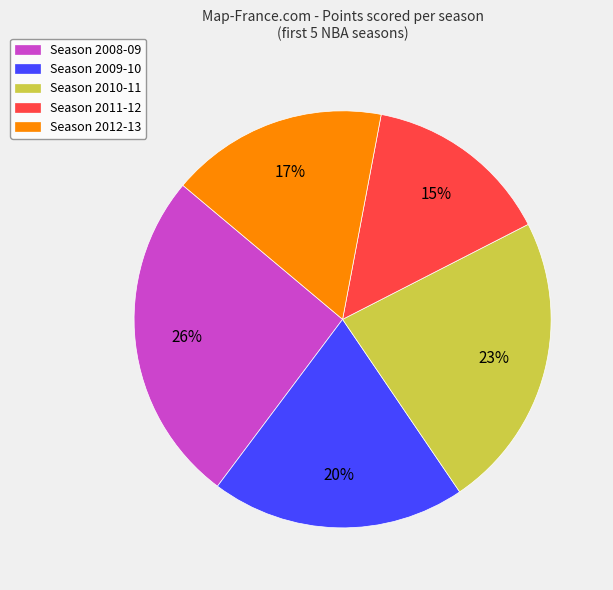

Does any single category account for the majority?

No